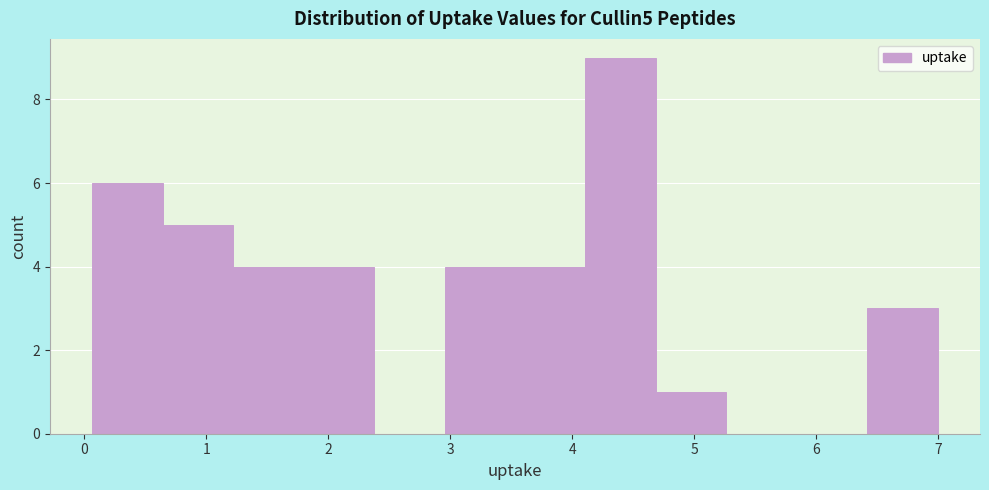

What is the height of the bar covering 1.8 to 2.4 on the x-axis? Neither the bar edges nor the heights are printed on the chart, so give them approximately, as read against the axes.

4